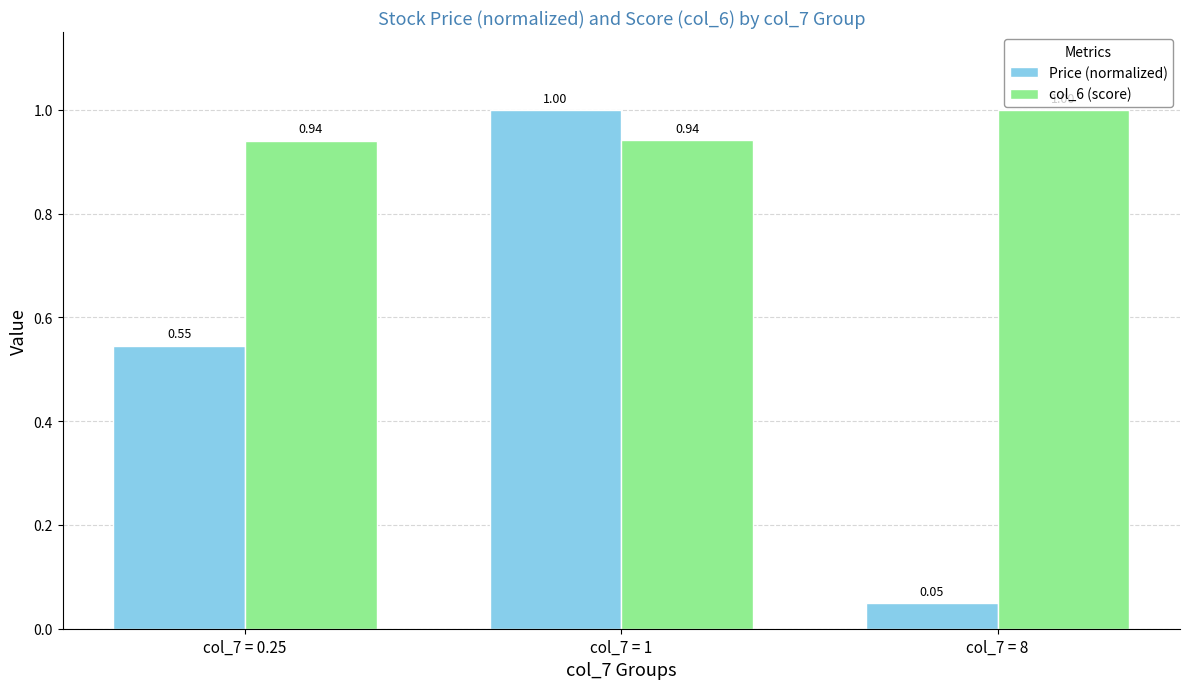

List the series in order of their overall mean, highest first.

col_6 (score), Price (normalized)